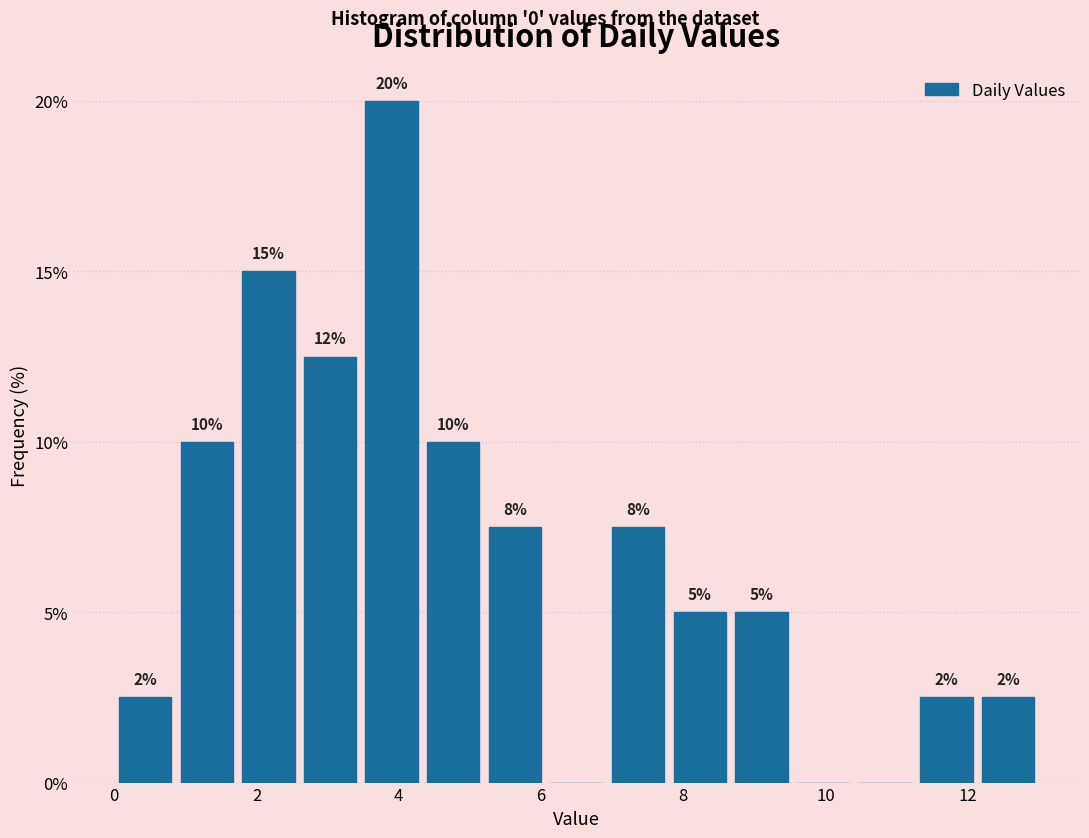

Which range on the x-axis has the tallest bar?

3.4 to 4.4